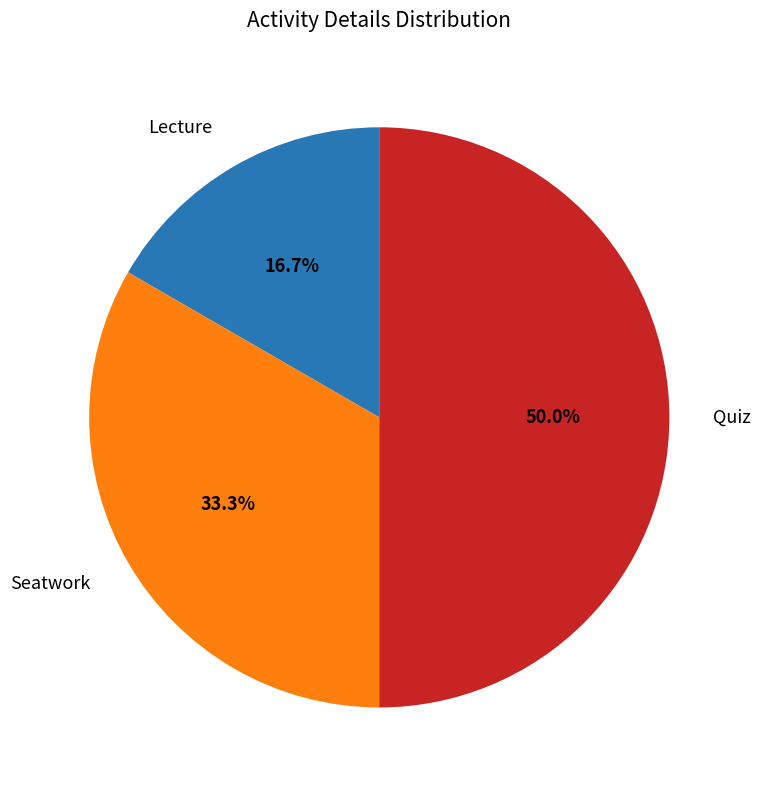

What percentage is the Quiz slice, to the nearest percent?

50%